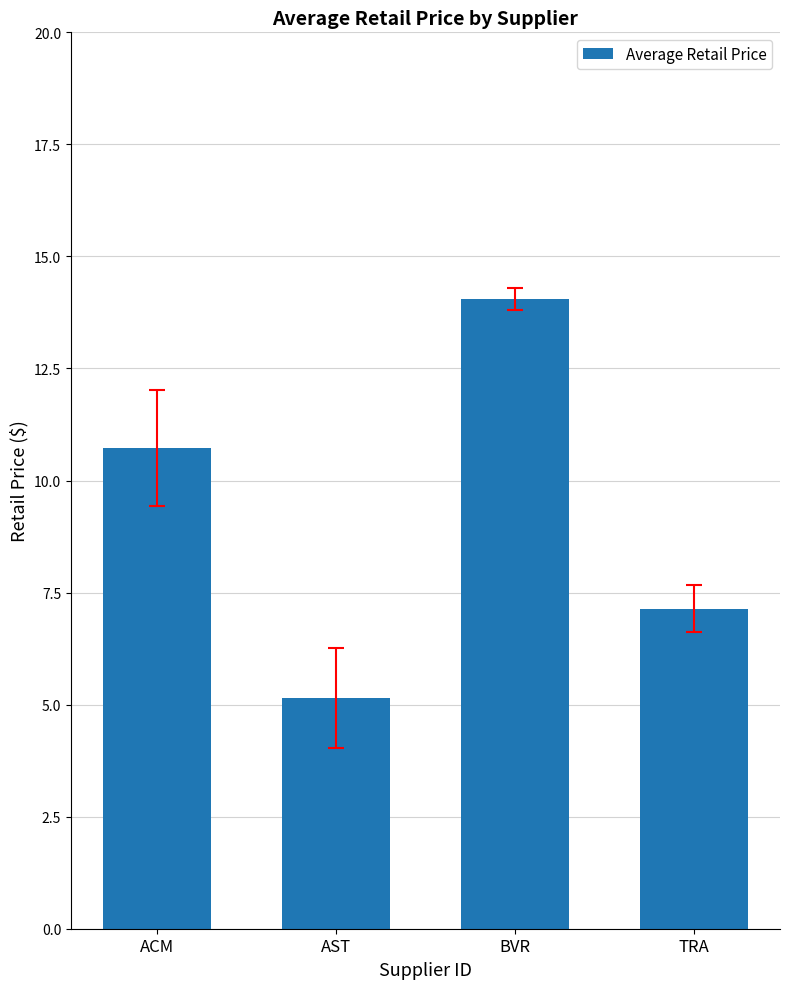

What is the label of the 4th bar from the right?

ACM